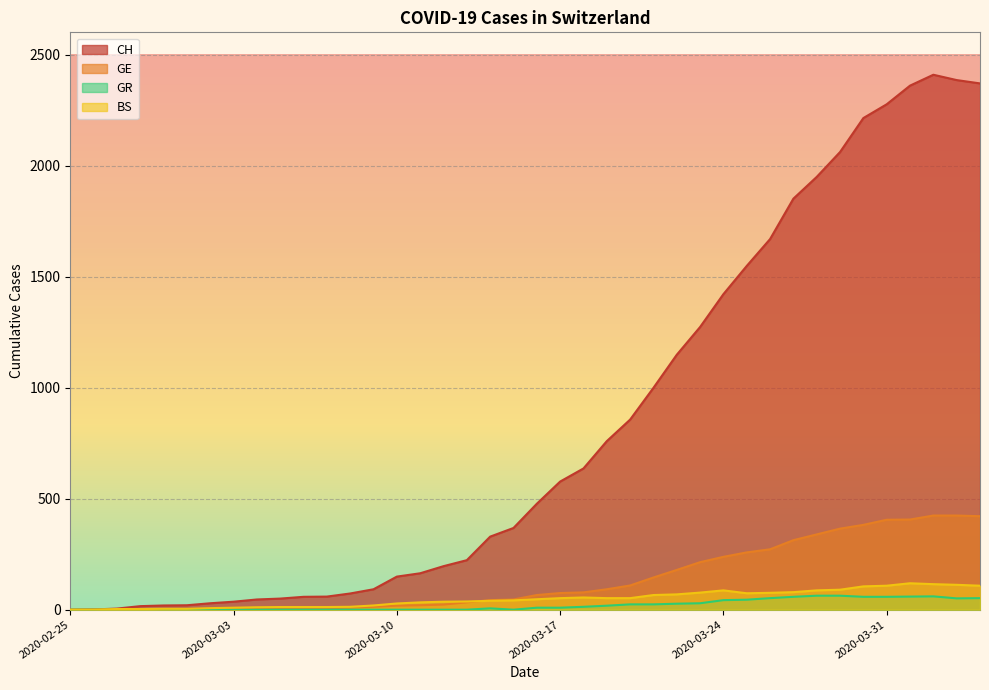

Does the chart display data point markers on the line(s)?

No